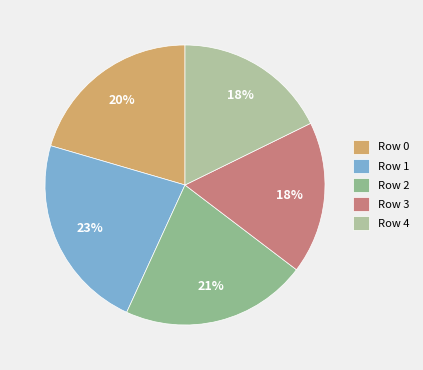

Count the number of slices in the pie.

5